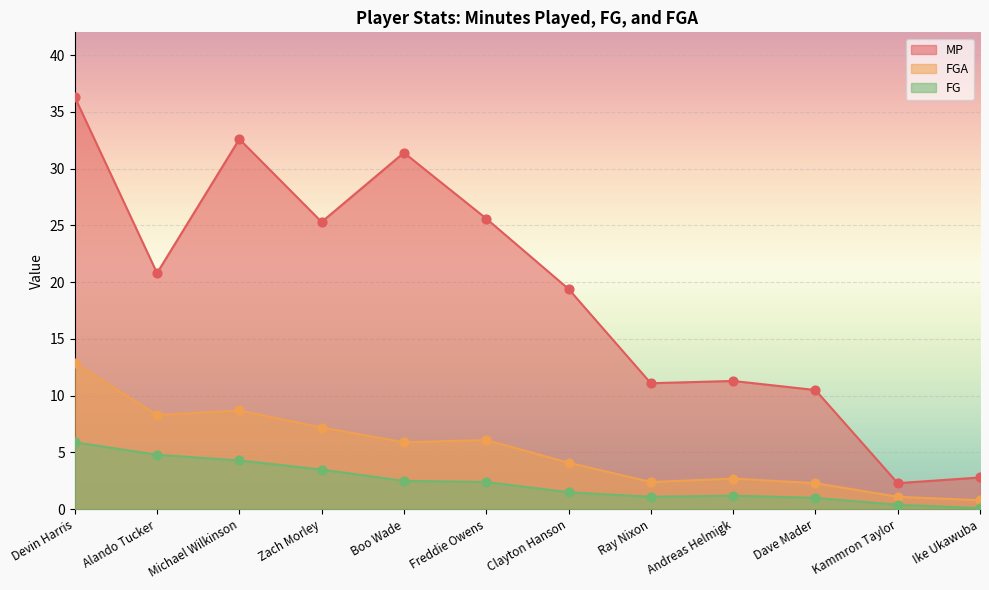

Which series reaches the minimum Y coordinate?

FG